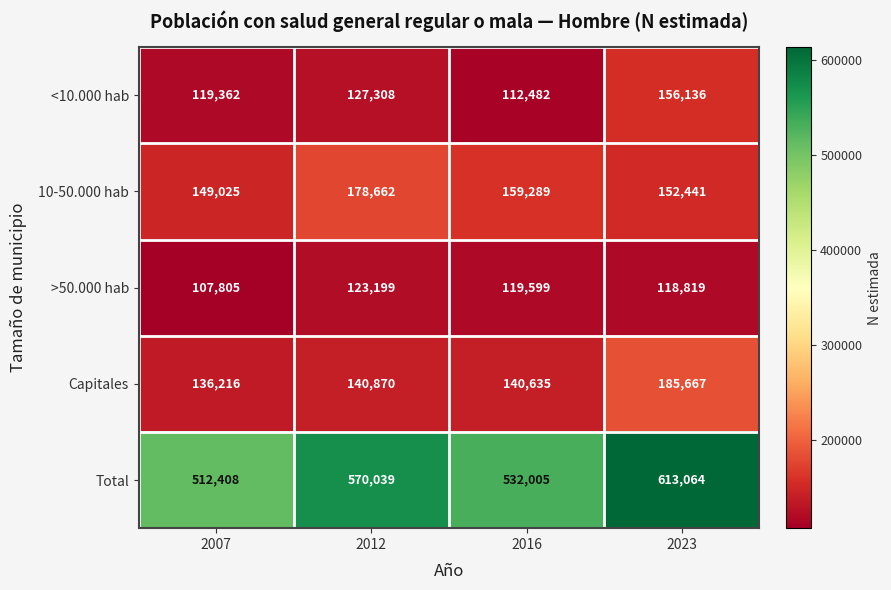

Reading left to right, list all the values displayed in this chart.

<10.000 hab: 119362	127308	112482	156136
10-50.000 hab: 149025	178662	159289	152441
>50.000 hab: 107805	123199	119599	118819
Capitales: 136216	140870	140635	185667
Total: 512408	570039	532005	613064